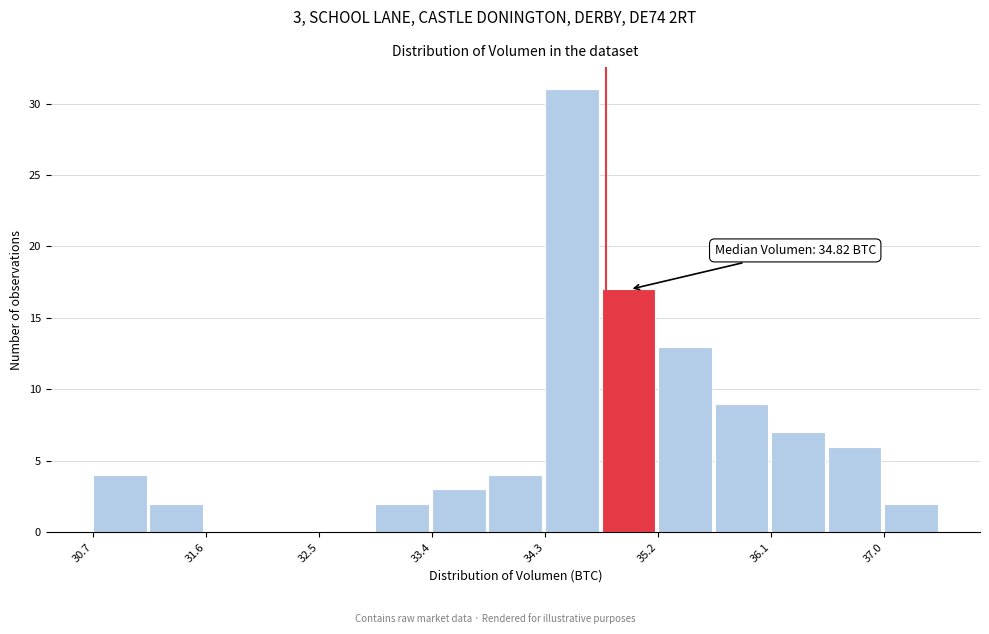

Which range on the x-axis has the tallest bar?

34.3 to 34.8